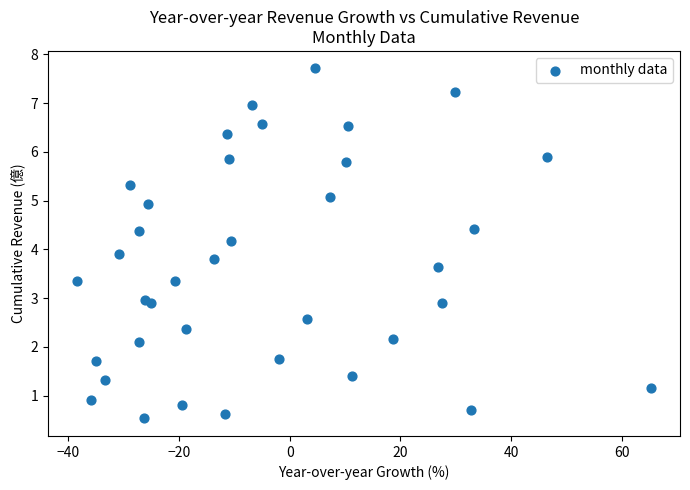

What is the range of Y values (max minus min)?

7.2